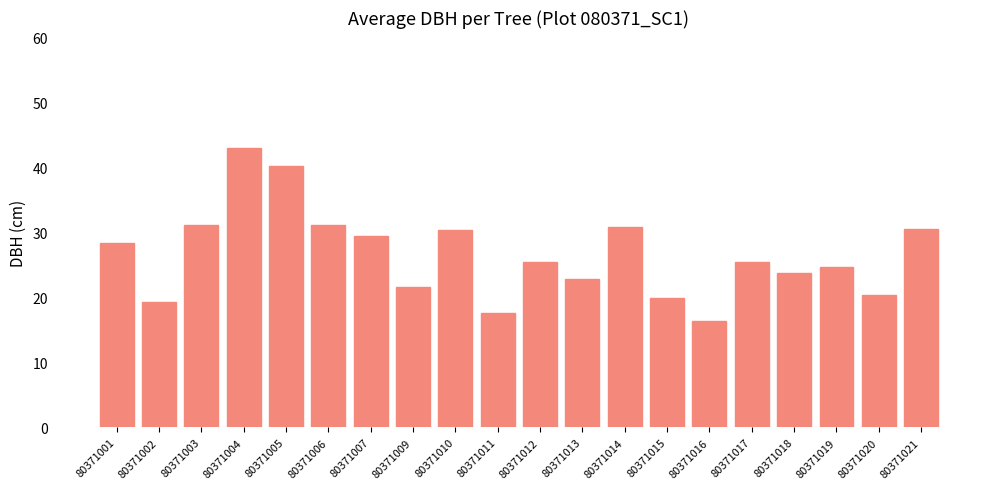

Which category has the lowest value across all series?

80371016